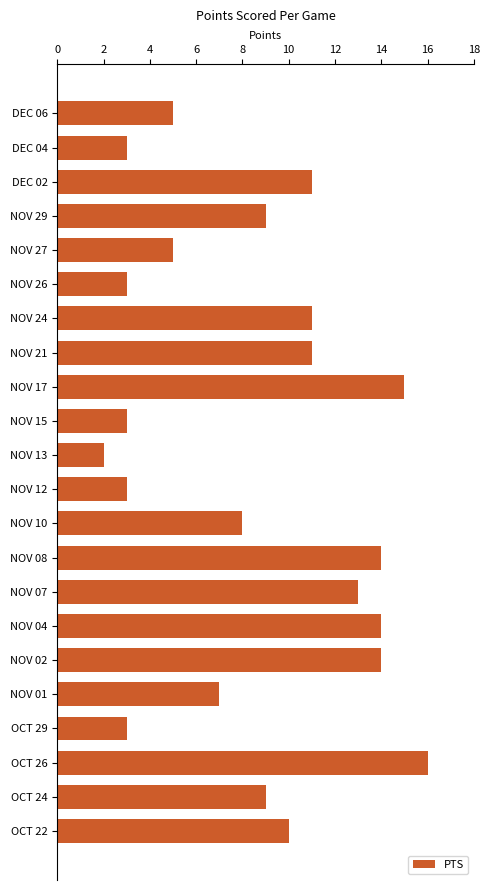

Is it true that the value at NOV 12 is 4?

False